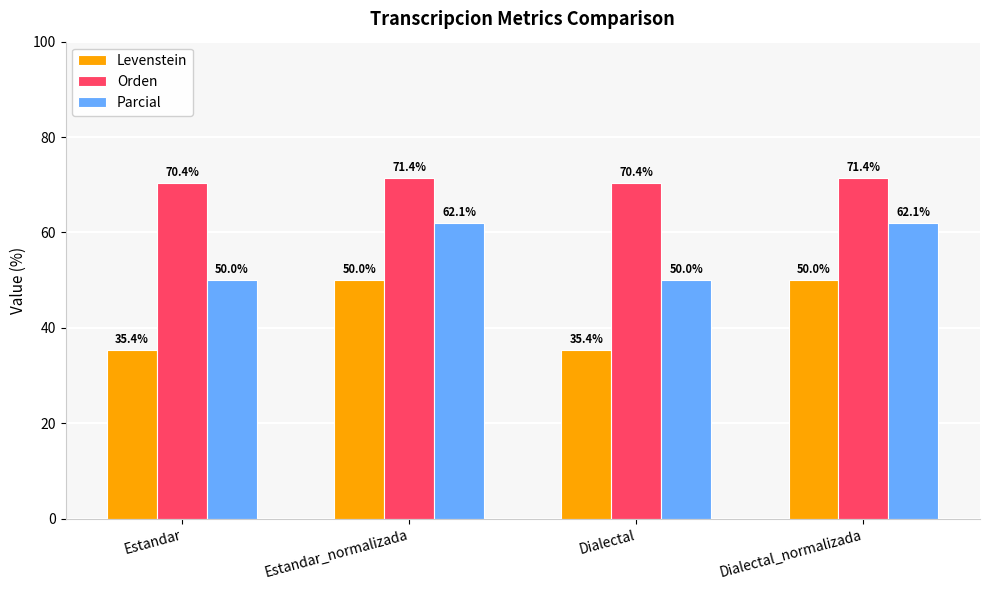

What is the minimum value shown in the chart?

35.4